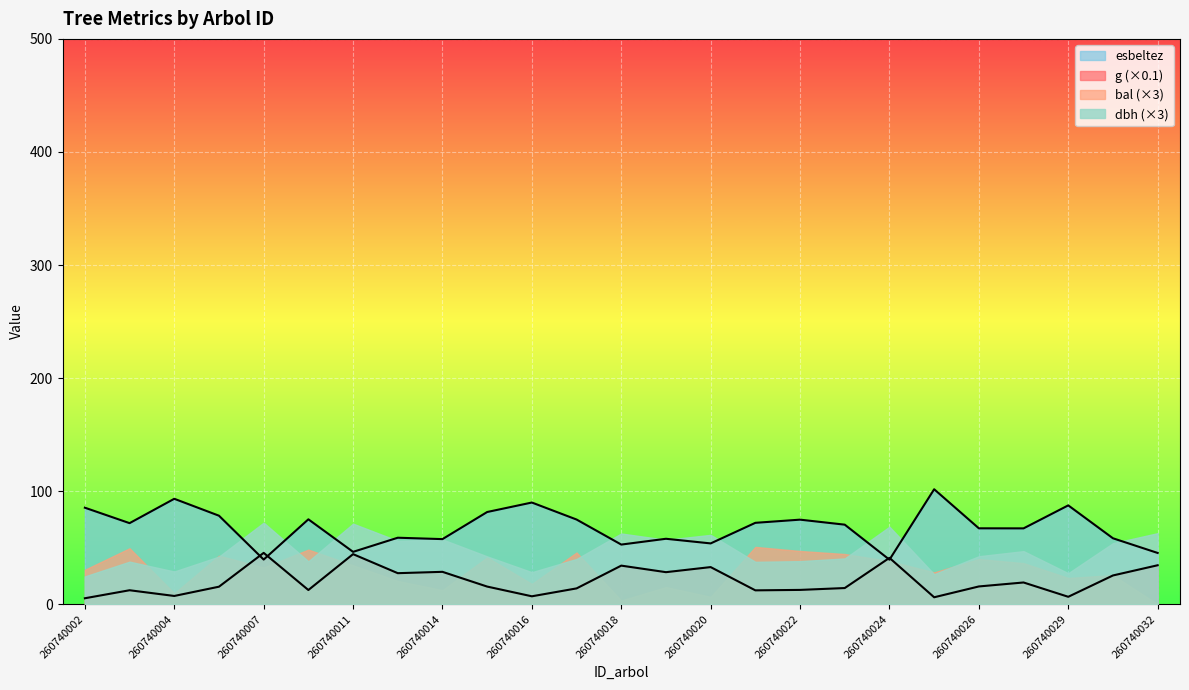

What is the difference between the dbh values at 260740032 and 260740018?

0.3